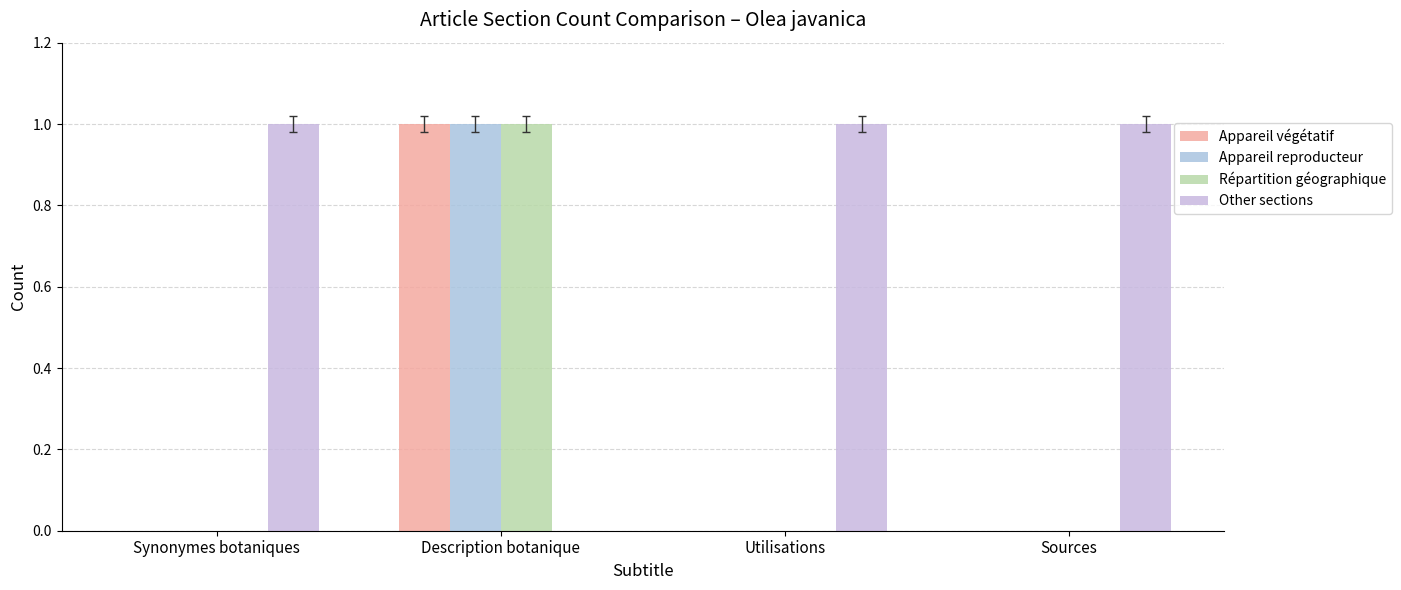

Reading left to right, transcribe all the data shown in this chart.

Appareil végétatif: Synonymes botaniques=0	Description botanique=1	Utilisations=0	Sources=0
Appareil reproducteur: Synonymes botaniques=0	Description botanique=1	Utilisations=0	Sources=0
Répartition géographique: Synonymes botaniques=0	Description botanique=1	Utilisations=0	Sources=0
Other sections: Synonymes botaniques=1	Description botanique=0	Utilisations=1	Sources=1